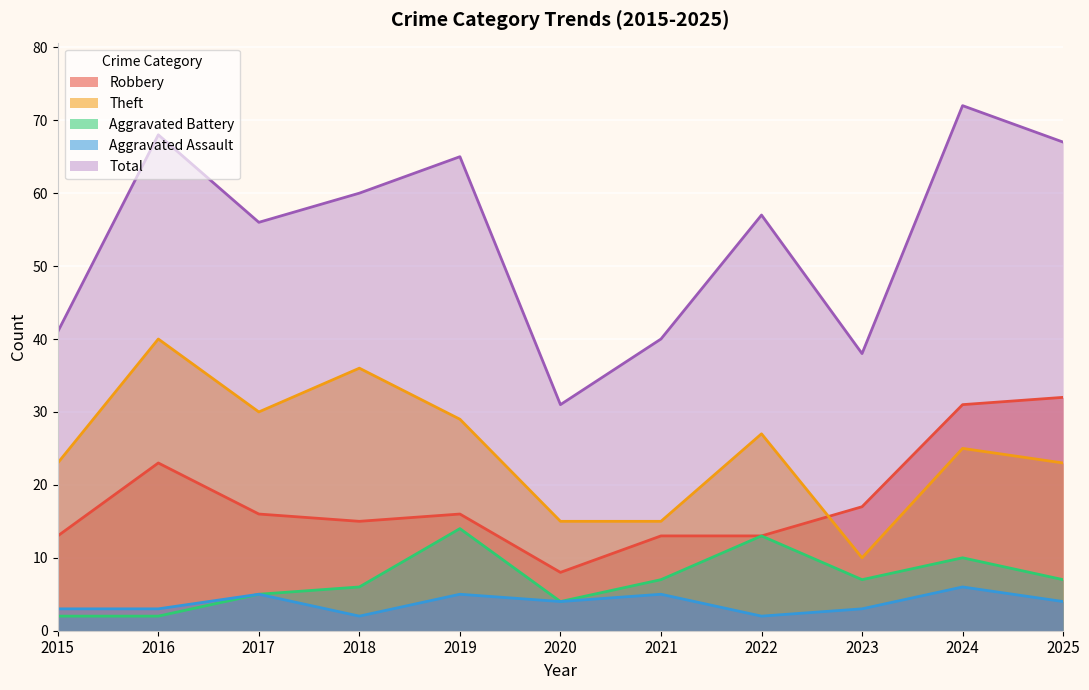

Reading left to right, what are all the values shown in this chart?

Robbery: 13	23	16	15	16	8	13	13	17	31	32
Theft: 23	40	30	36	29	15	15	27	10	25	23
Aggravated Battery: 2	2	5	6	14	4	7	13	7	10	7
Aggravated Assault: 3	3	5	2	5	4	5	2	3	6	4
Total: 41	68	56	60	65	31	40	57	38	72	67